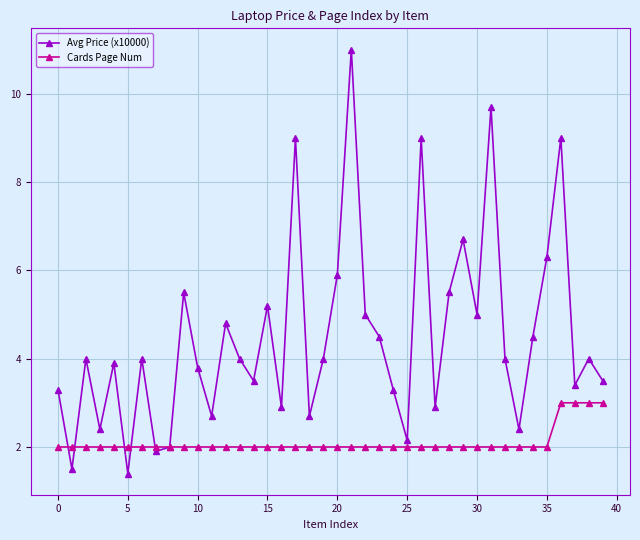

What is the value of the Avg Price (x10000) point at the 37th from the left?

9.0